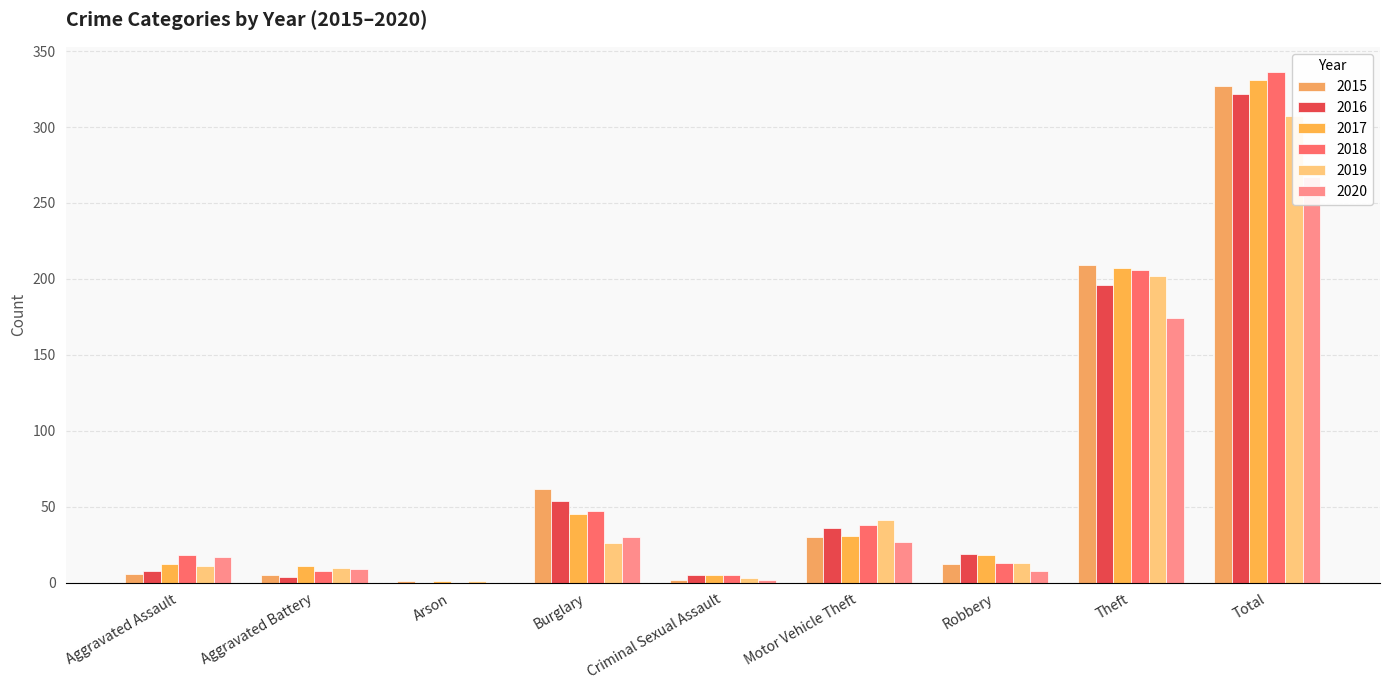

What are all the series names shown in the legend?

2015, 2016, 2017, 2018, 2019, 2020